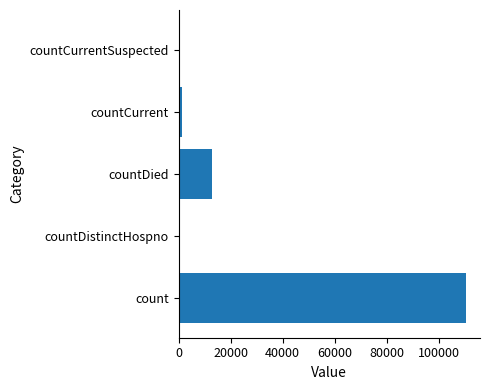

What is the maximum value shown in the chart?

110310